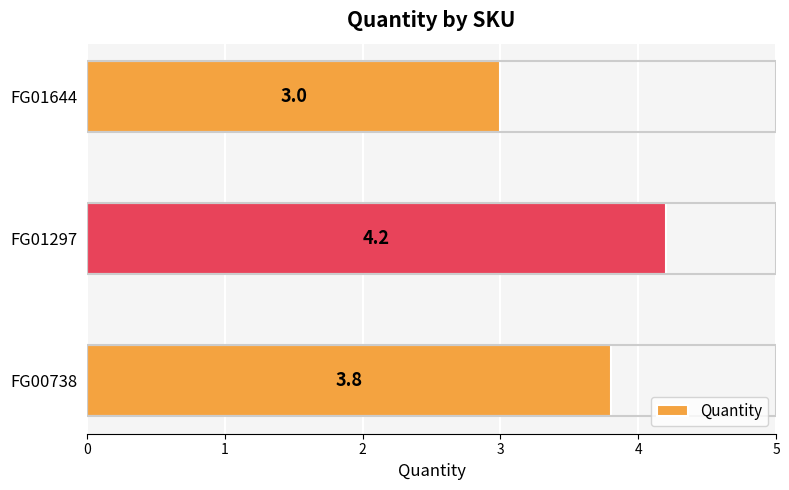

Rank the categories by value from lowest to highest.

FG01644, FG00738, FG01297